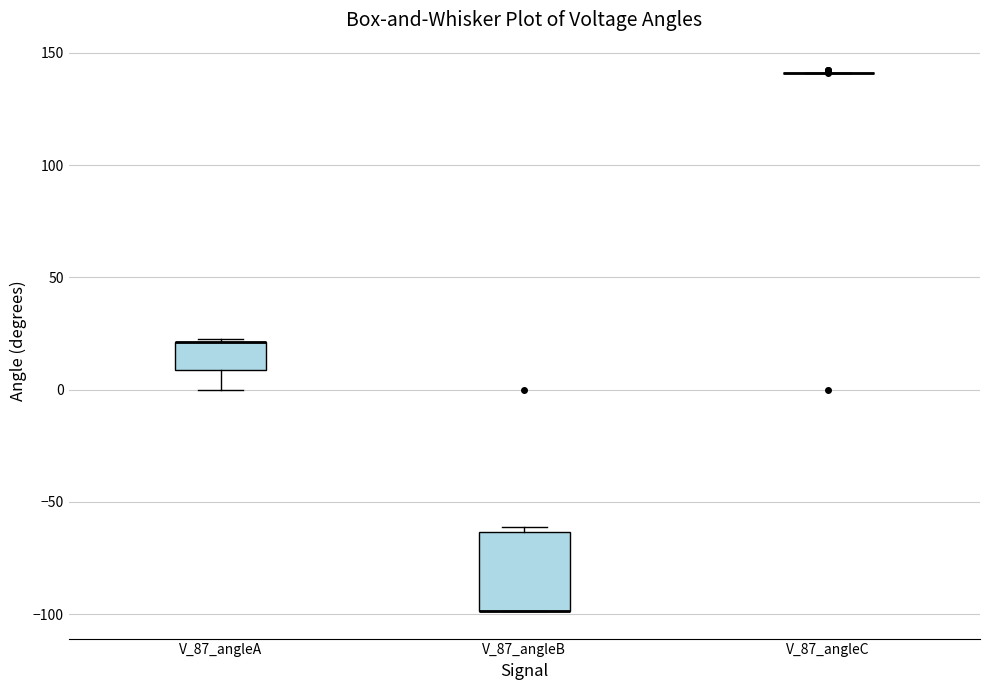

Reading left to right, read every box against the y-axis: the position of its median line, the range the box covers, and the ends of its whiskers. The values are not printed on the chart, so give them approximately, as read against the axis.

V_87_angleA: median 20 (drawn on the box's upper edge), box 10 to 20, whiskers 0 to 20
V_87_angleB: median -100 (drawn on the box's lower edge), box -100 to -65, whiskers -100 to -60
V_87_angleC: box collapsed to a line at 140, whiskers 140 to 140